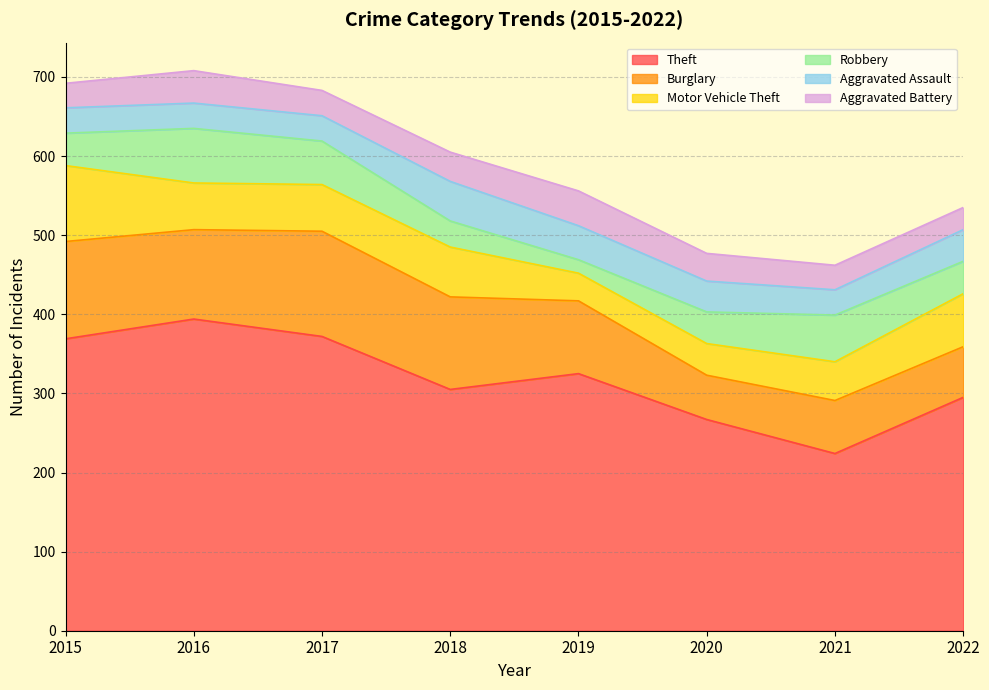

Count the Aggravated Assault values in the range 32 to 43.

7